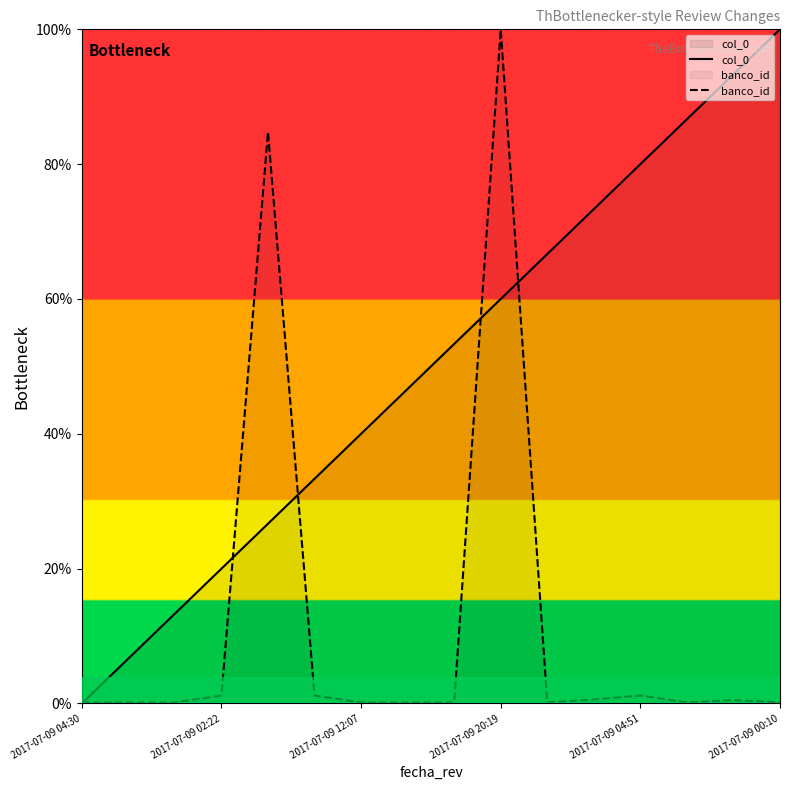

List the series in order of their overall mean, lowest first.

banco_id, col_0